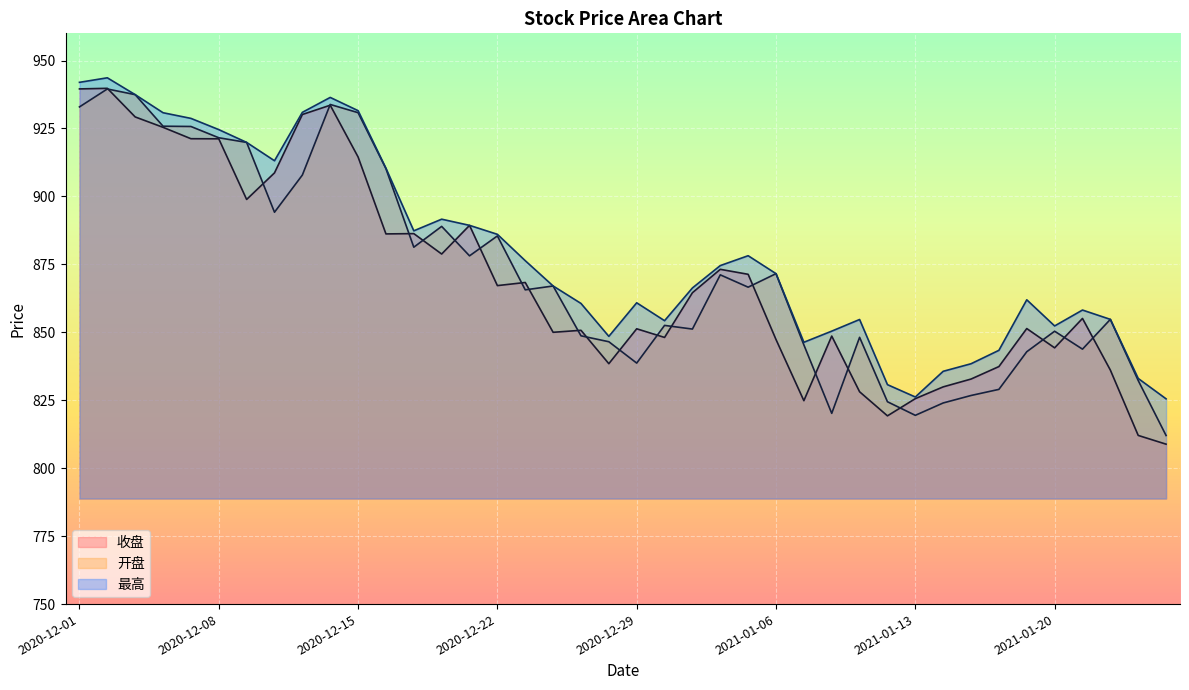

True or false: 收盘 has more than 0 points higher than both neighbors.

True